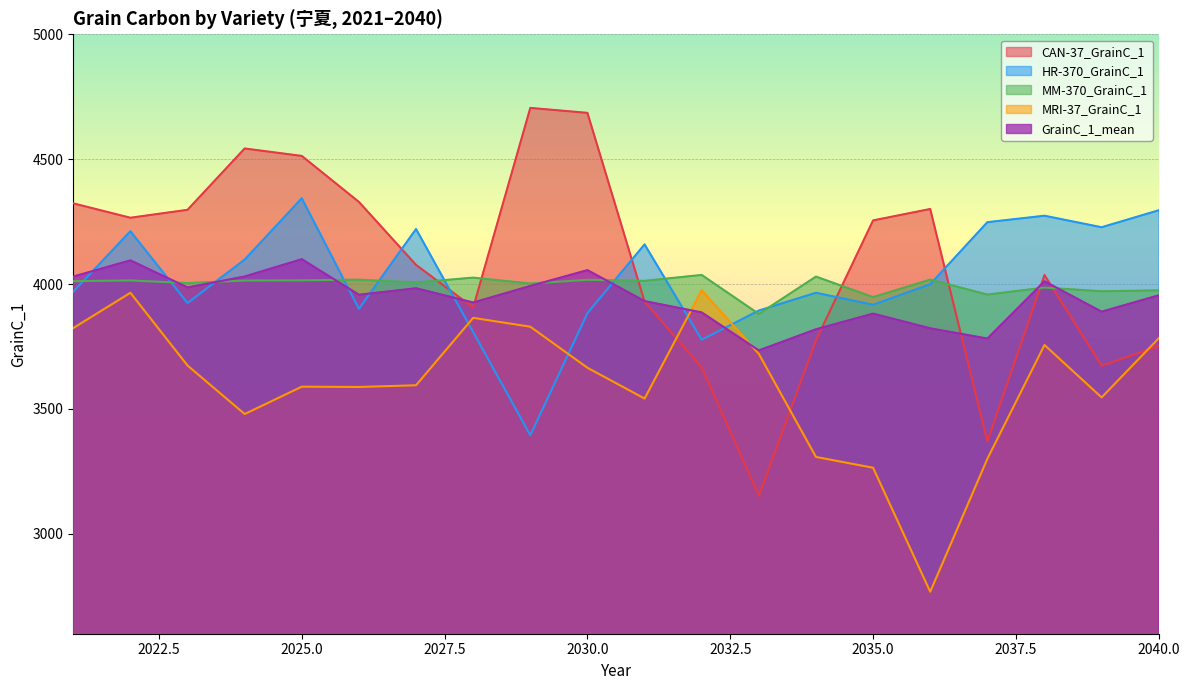

Is it true that CAN-37_GrainC_1 equals 4685.4 at 2030.0?

True